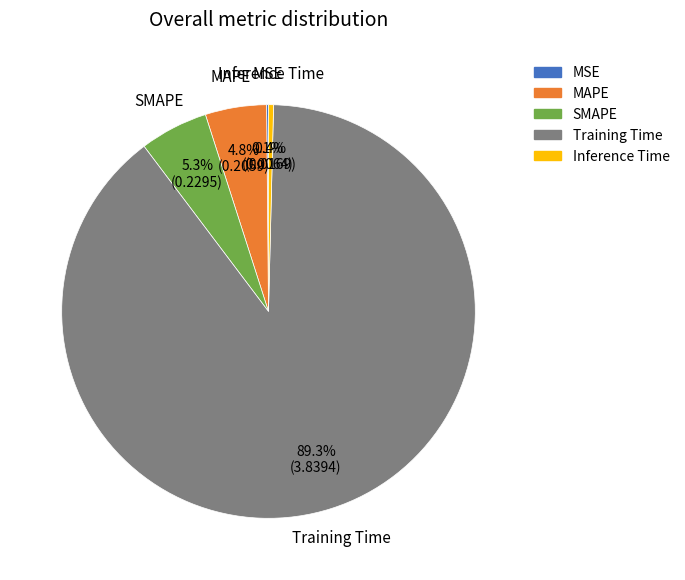

What percentage is the Training Time slice, to the nearest percent?

89%